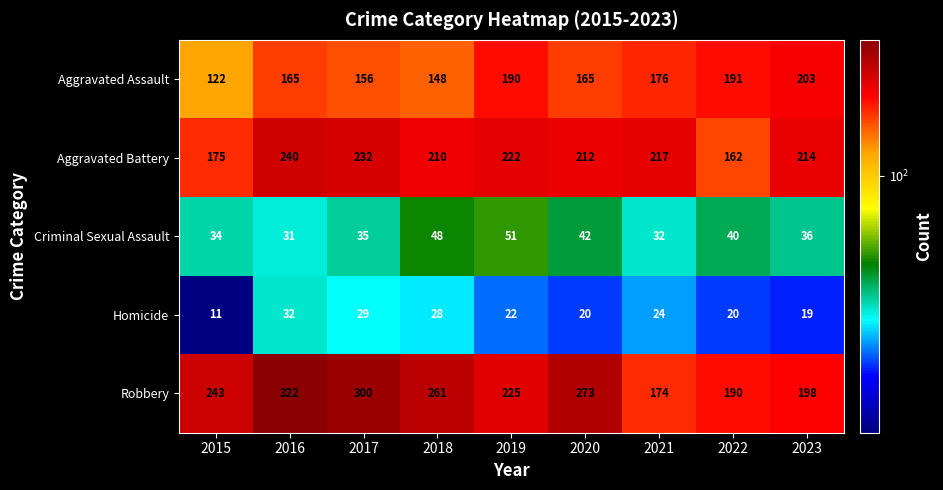

What is the difference between the second highest and minimum values in the Homicide series?

18